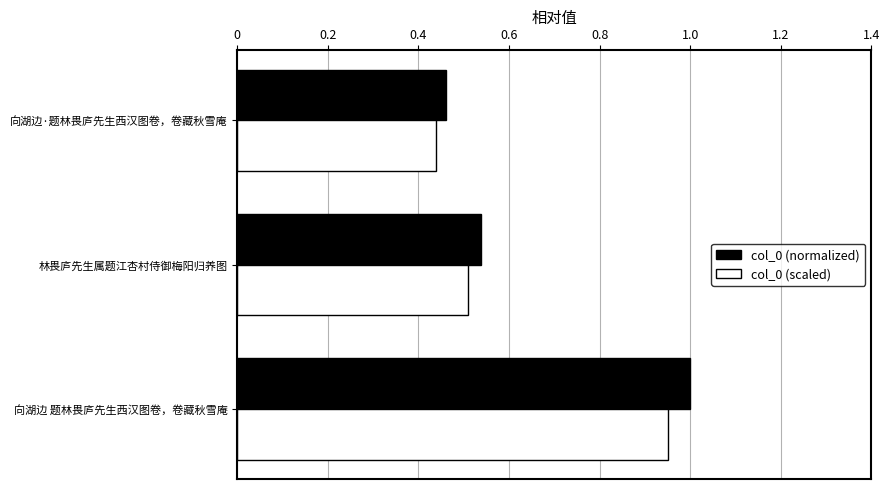

Is it true that col_0 (normalized) equals 0.3 at 向湖边 题林畏庐先生西汉图卷，卷藏秋雪庵?

False